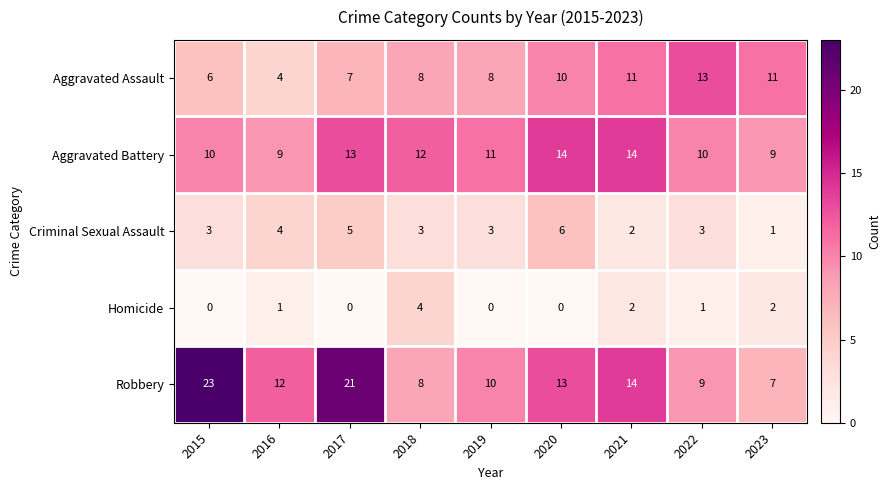

Which series has the largest total across all categories?

Robbery